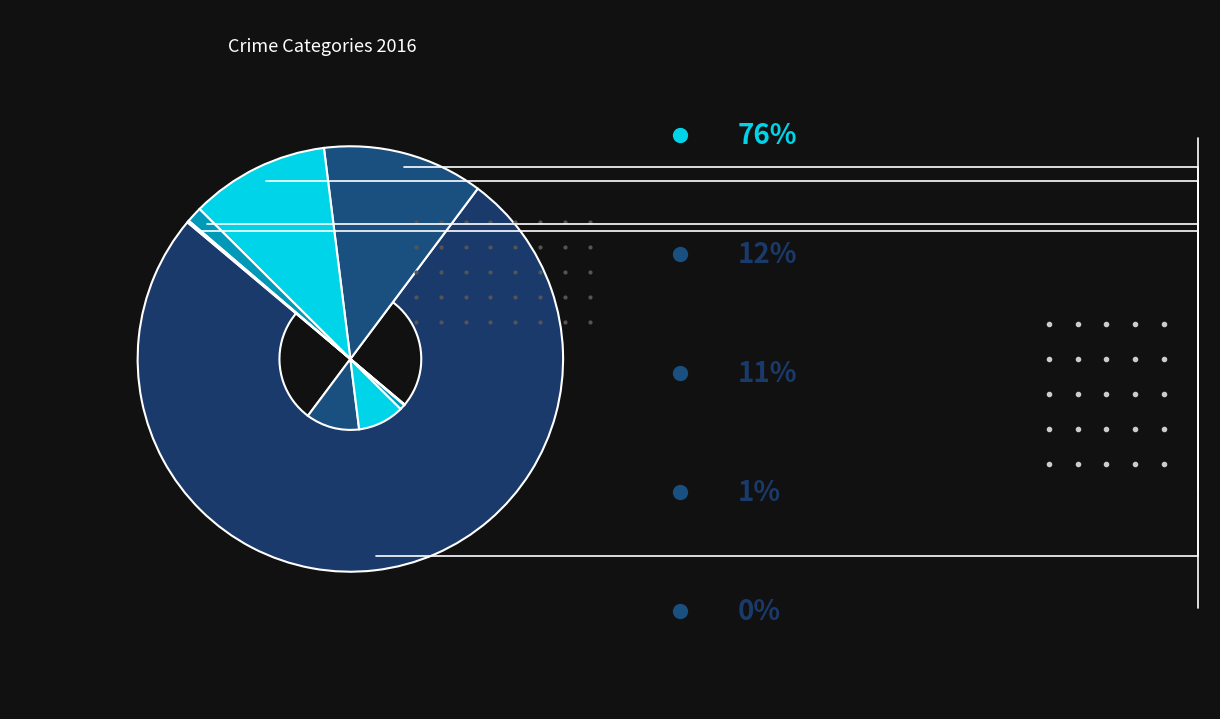

Which category has the biggest portion of the pie?

Robbery